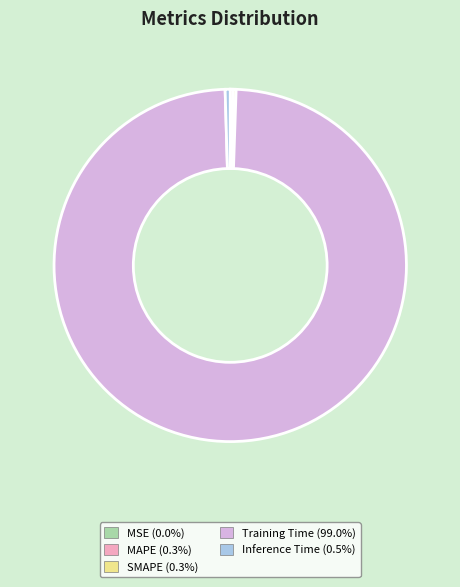

Which slice is the largest?

Training Time